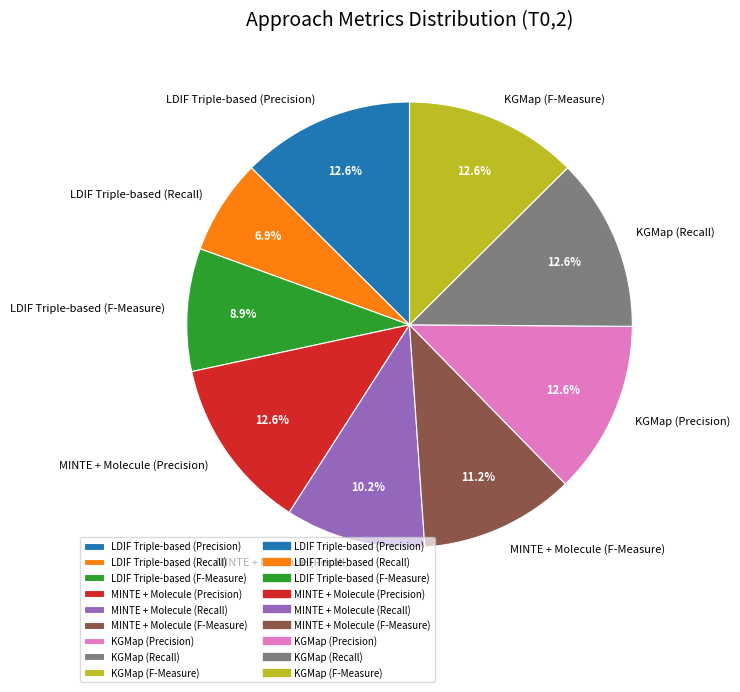

Which slice is the smallest?

LDIF Triple-based (Recall)